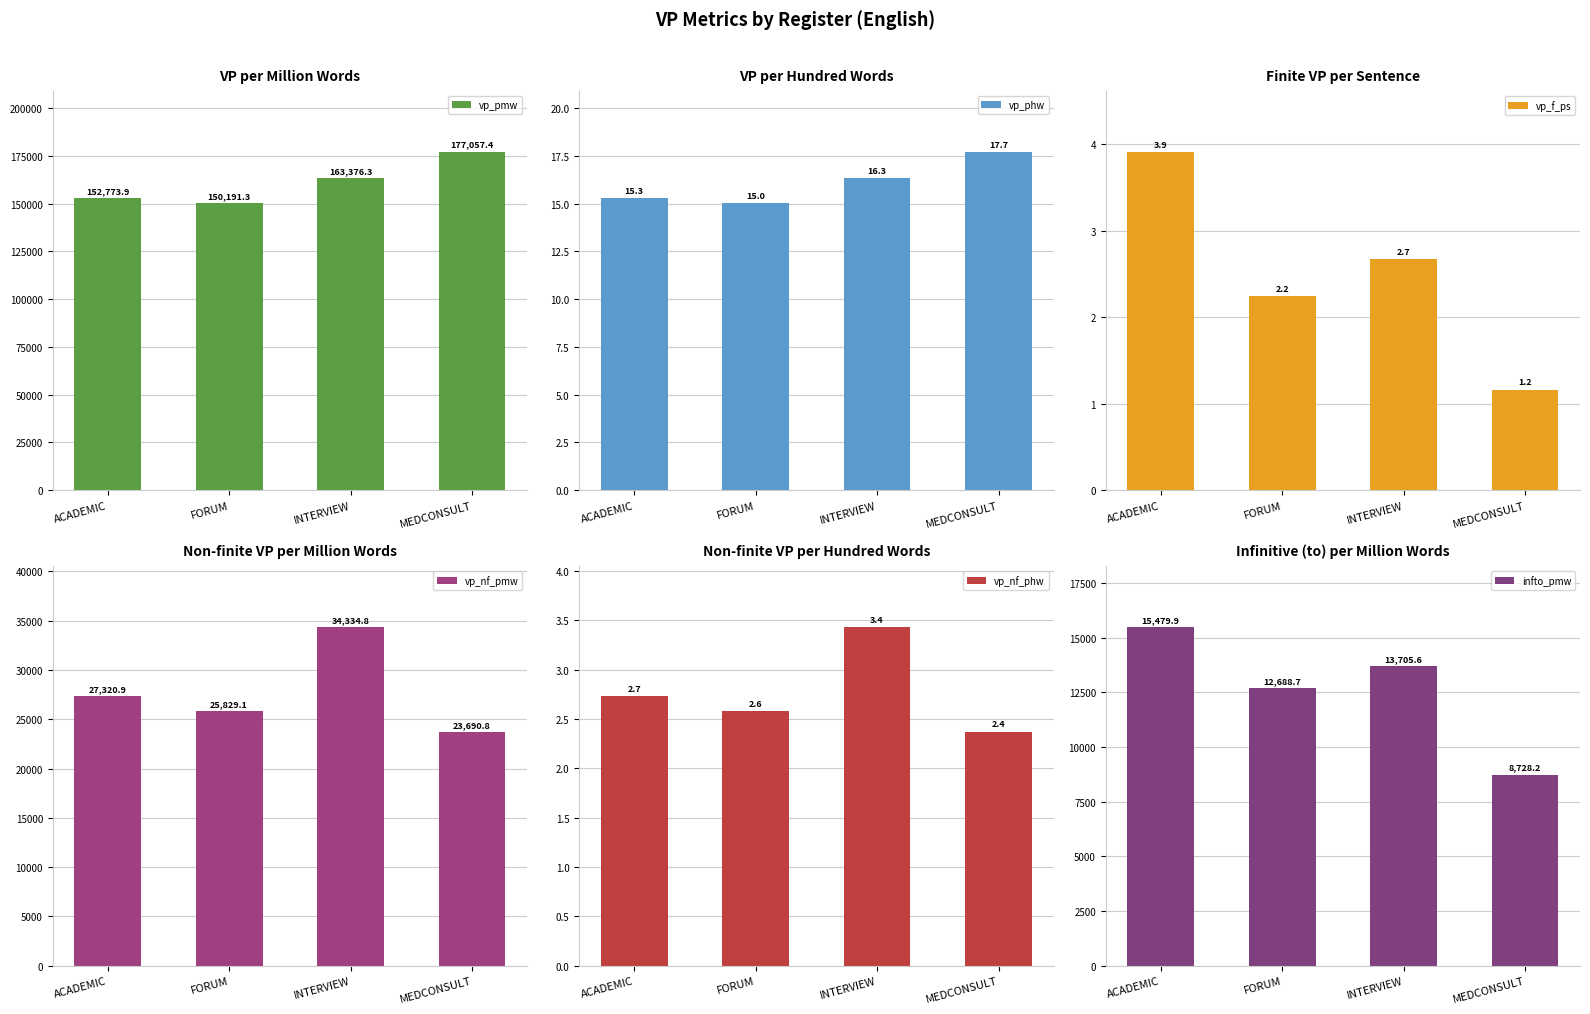

At MEDCONSULT, list the series in order from smallest to largest.

vp_f_ps, vp_nf_phw, vp_phw, infto_pmw, vp_nf_pmw, vp_pmw